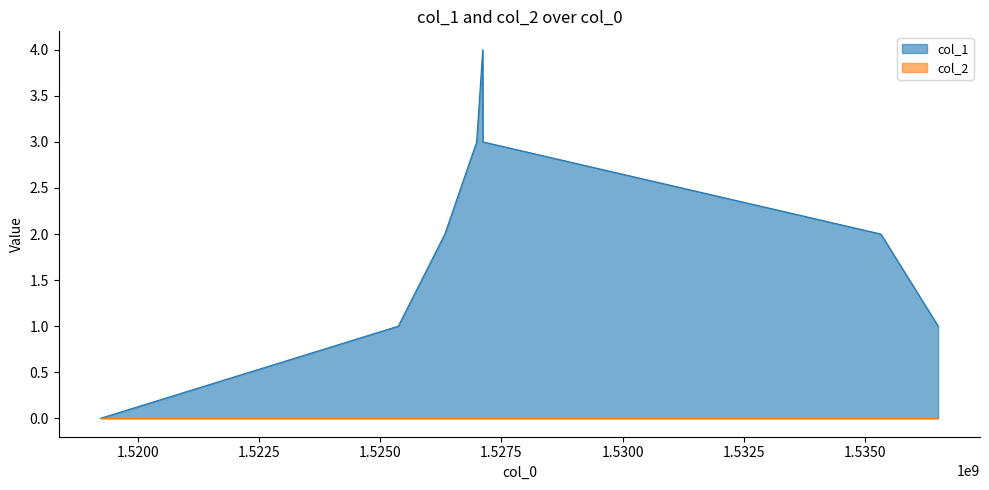

List the labels in order of value, smallest first.

1519230440, 1525370907, 1536505736, 1526332071, 1535324972, 1526987276, 1527116936, 1527113335